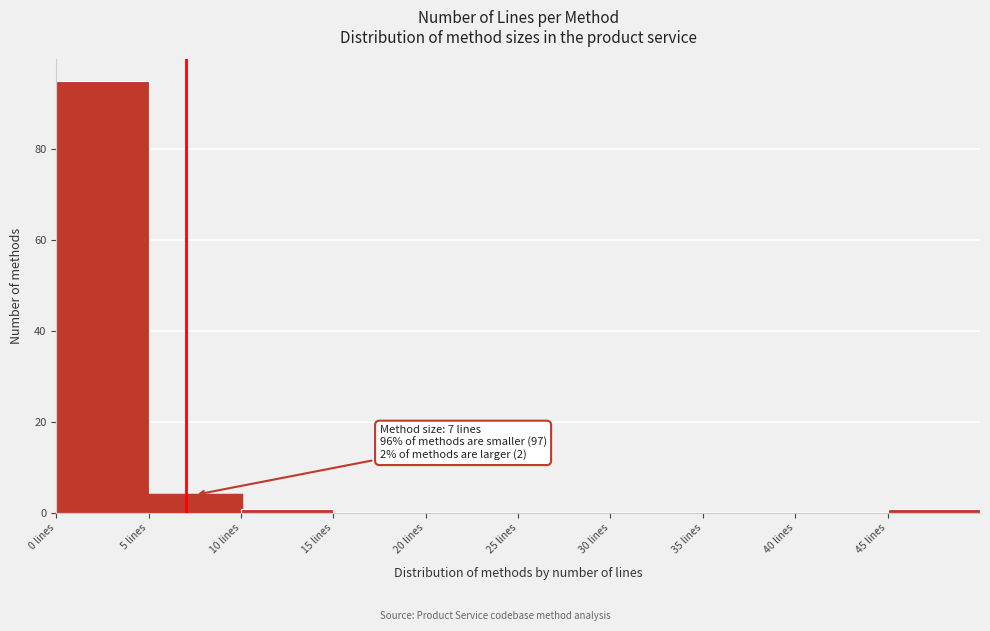

Over which range of the x-axis is the bar tallest?

0 to 5